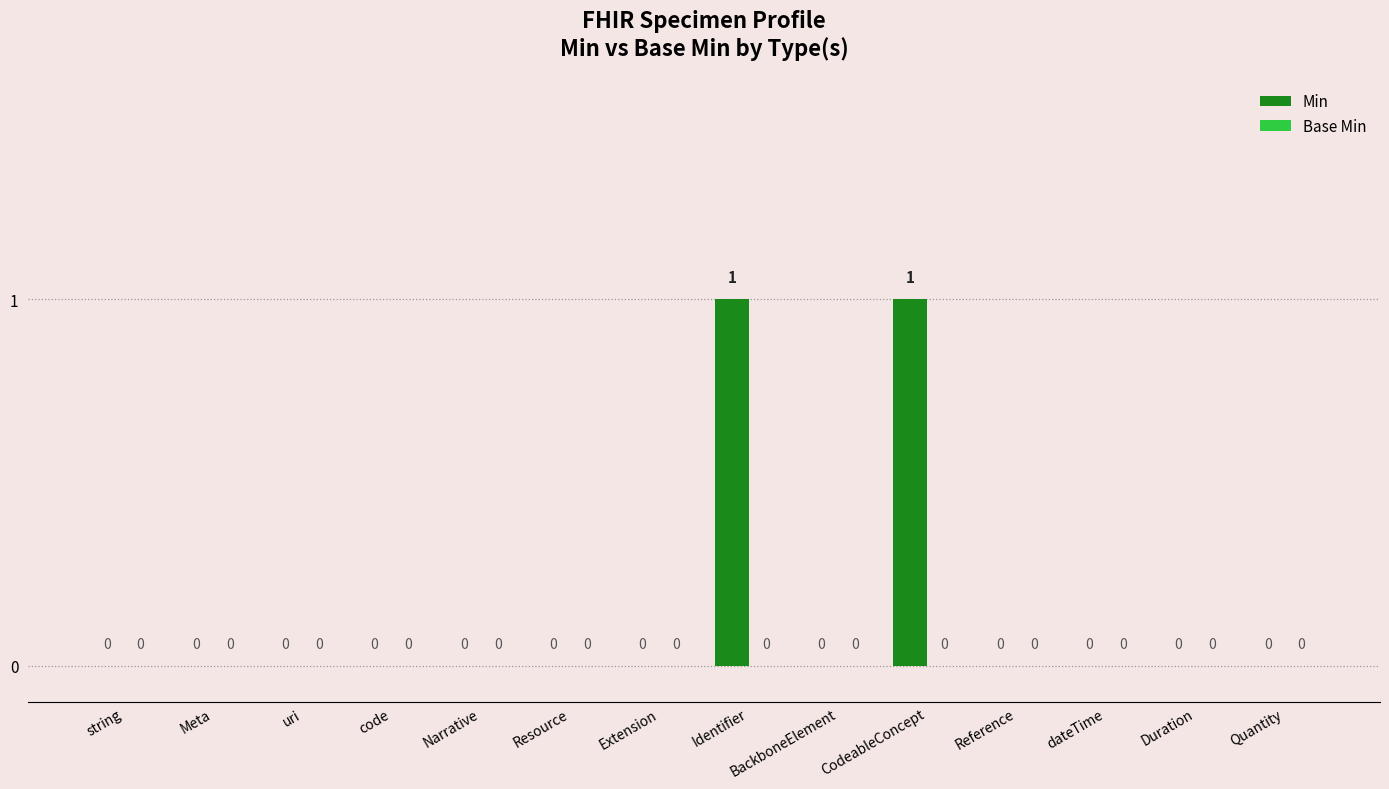

What is the change in value from Meta to CodeableConcept?

+1